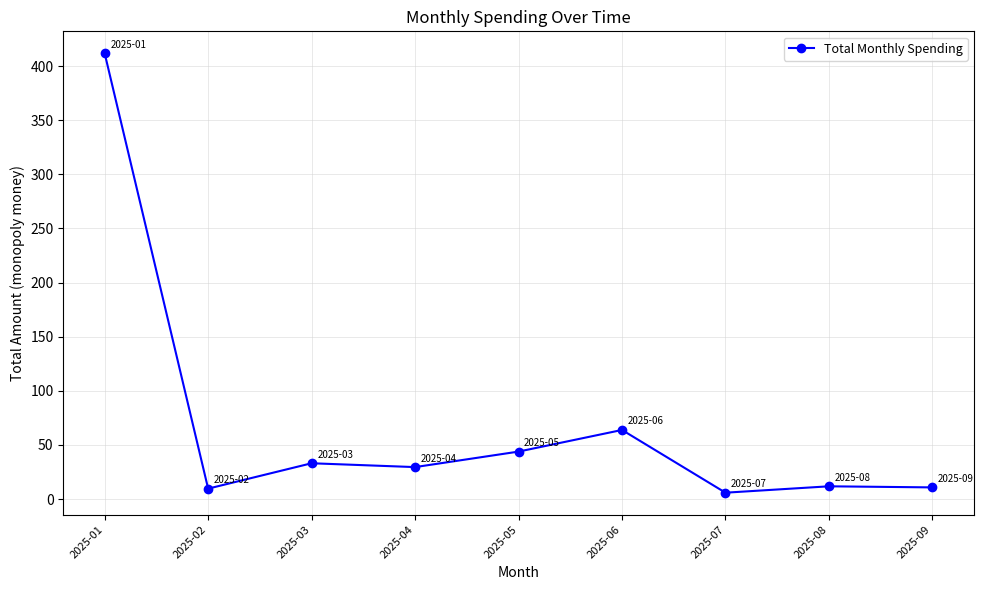

What is the greatest value displayed?

411.9